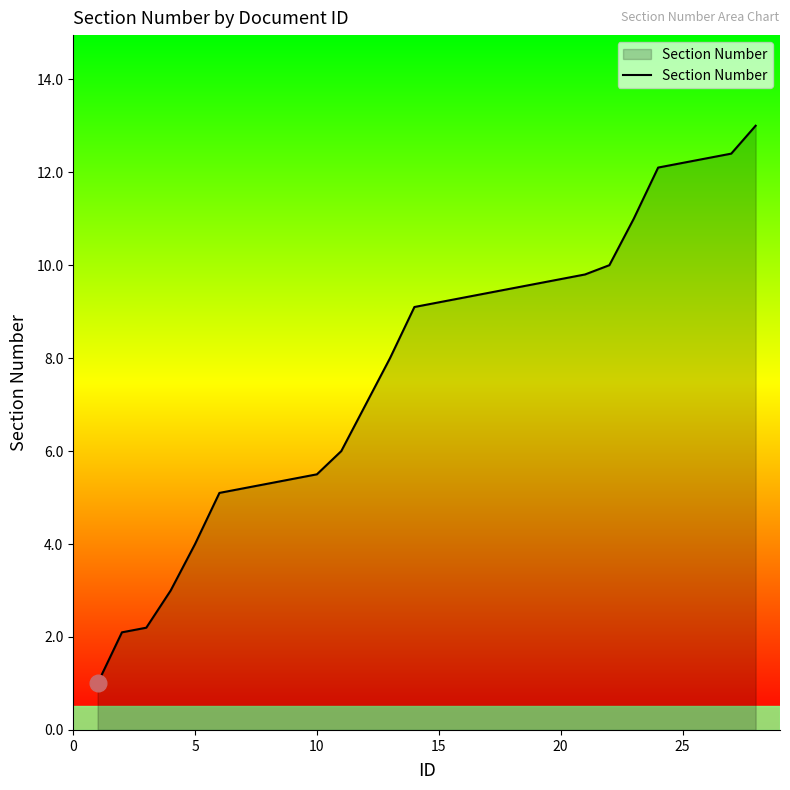

What is the difference between the maximum and minimum values?

12.0